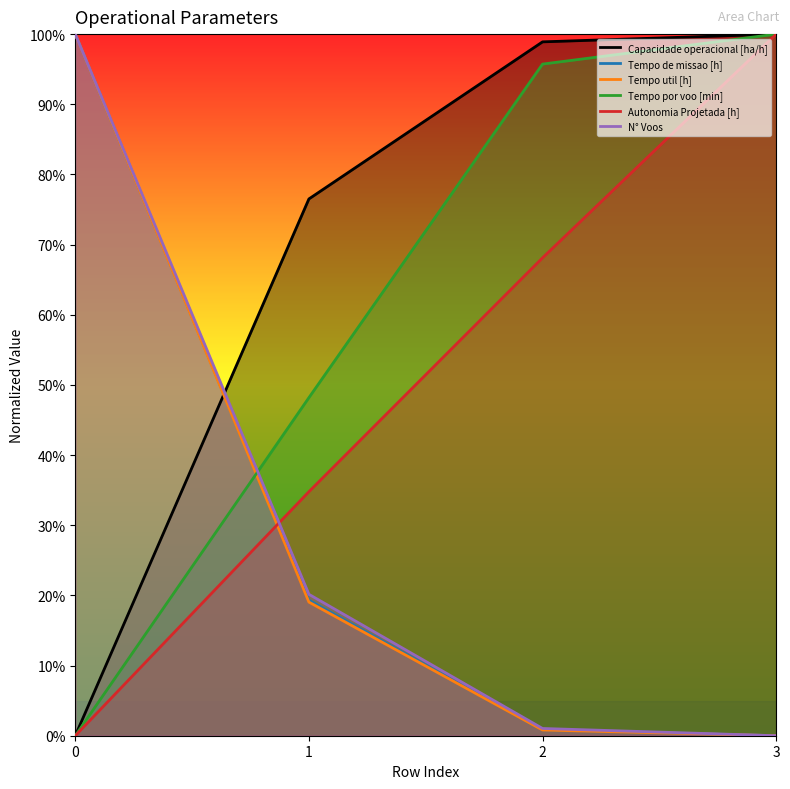

What is the sum of the Autonomia Projetada [h] values at 3 and 1?

1.3